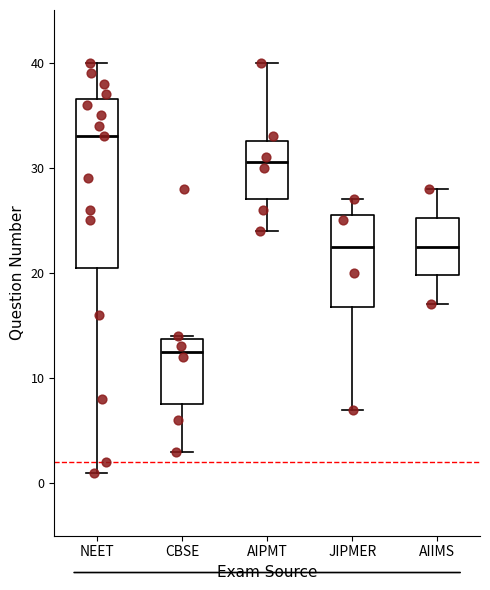

Reading left to right, transcribe this box plot: for each box, give where its median line is, the range the box spans, and where its two whiskers end, as read against the y-axis. The values are not printed on the chart, so give them approximately, as read against the axis.

NEET: median 33, box 21 to 37, whiskers 1 to 40
CBSE: median 13, box 8 to 14, whiskers 3 to 14
AIPMT: median 31, box 27 to 33, whiskers 24 to 40
JIPMER: median 23, box 17 to 26, whiskers 7 to 27
AIIMS: median 23, box 20 to 25, whiskers 17 to 28